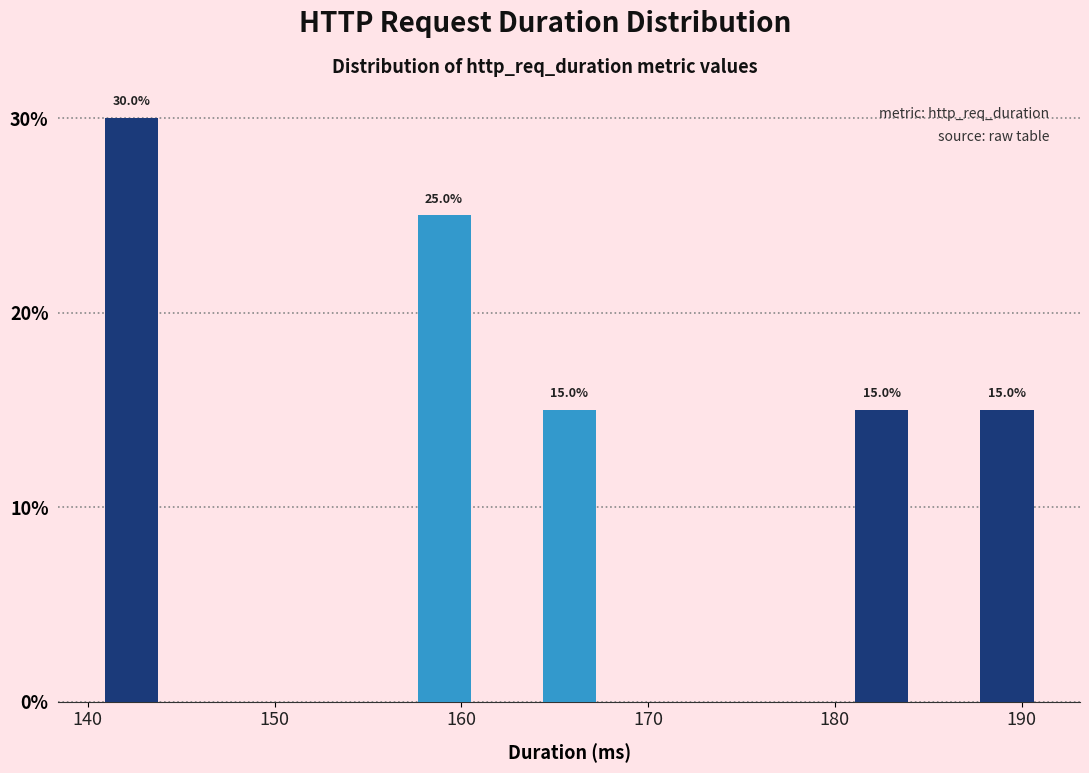

Around what value on the x-axis is the tallest bar? Give the approximate position of its centre, as read against the axis.

142